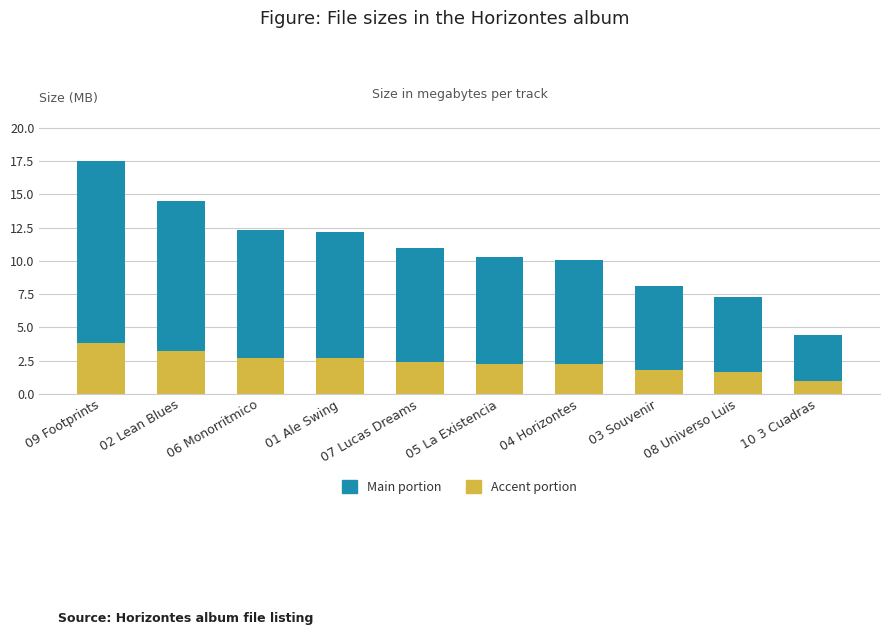

At which category is the sum across all series the highest?

09 Footprints